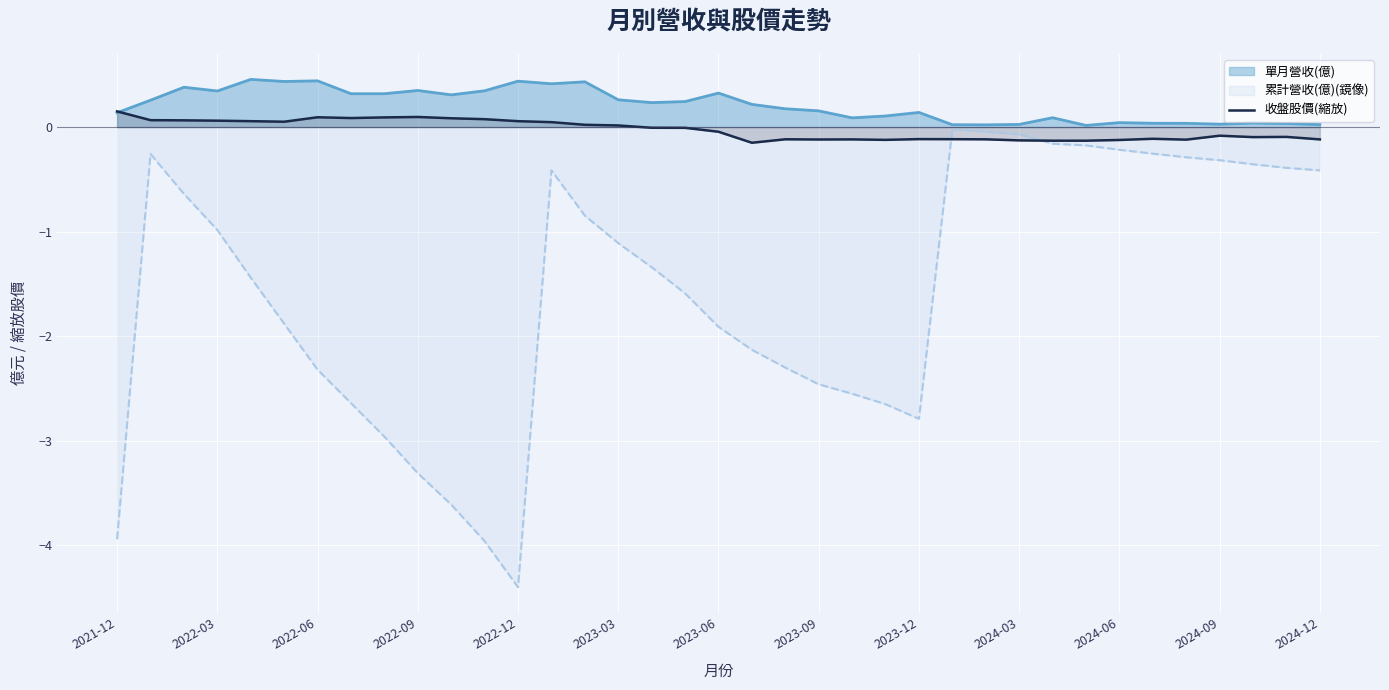

Which series has the largest total across all categories?

單月營收(億)